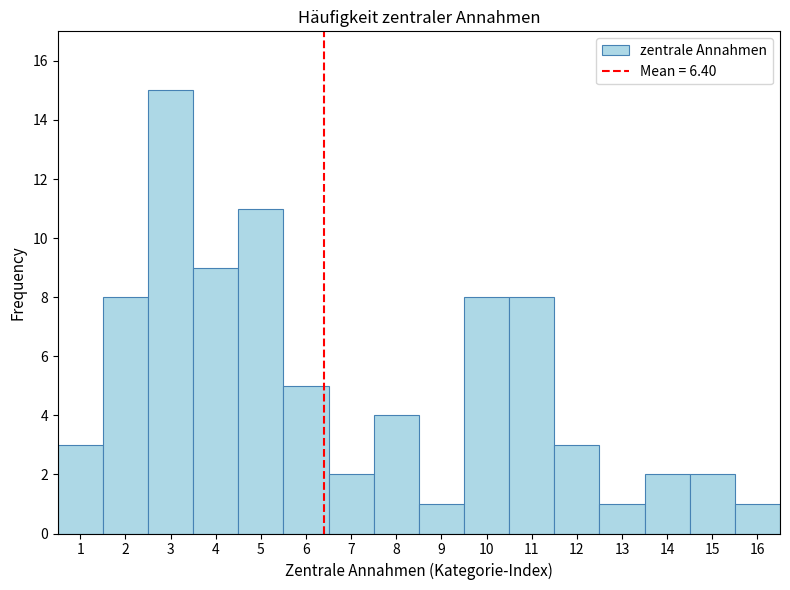

How tall is the bar that spans 11.5 to 12.5 on the x-axis? The values are not printed on the chart, so give them approximately, as read against the axis.

3